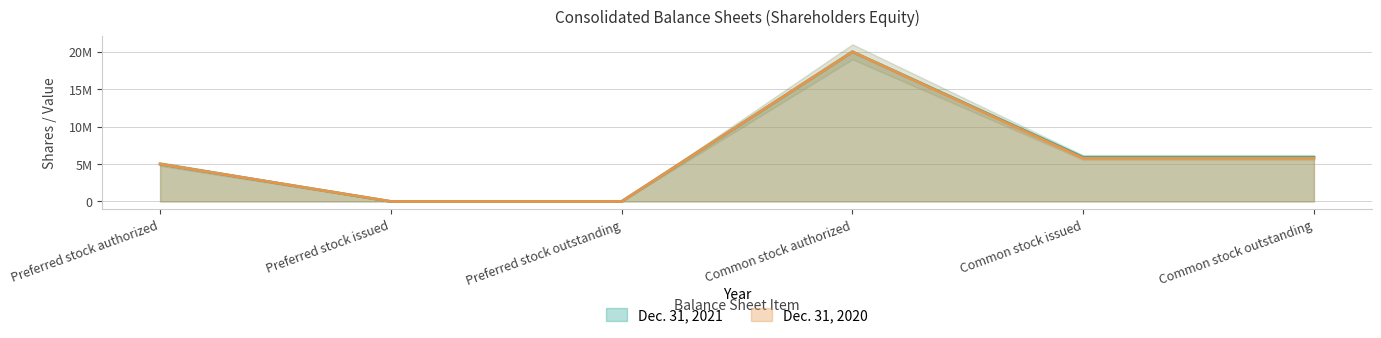

True or false: Dec. 31, 2021 and Dec. 31, 2020 cross at least once.

False